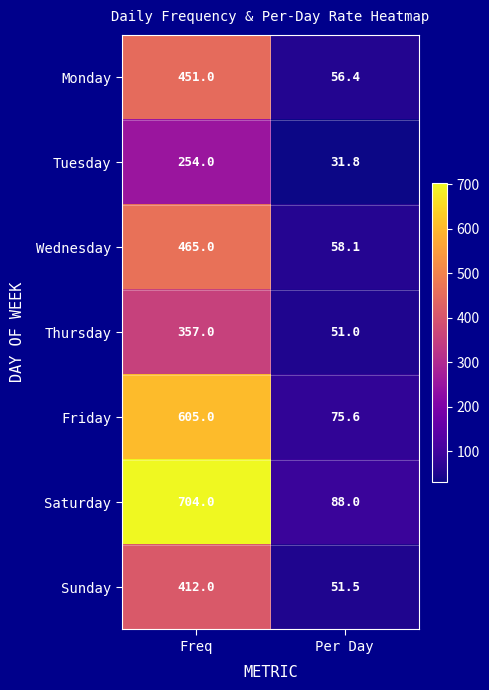

True or false: Monday has a value of 91.2 at Per Day.

False